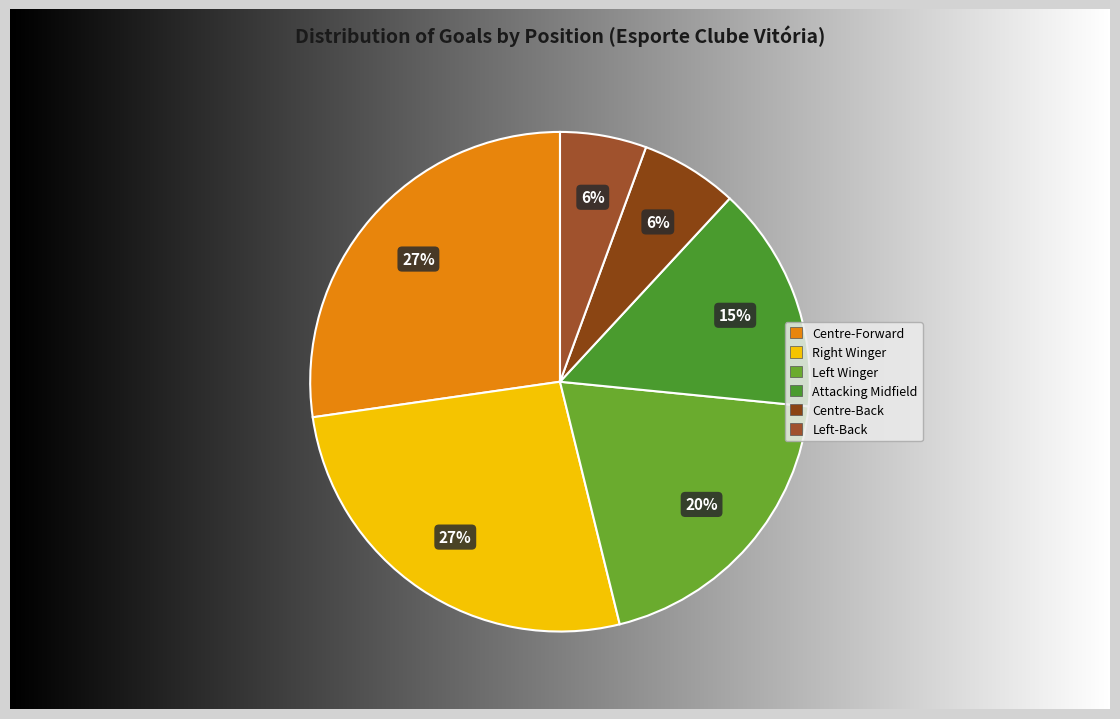

The Centre-Forward slice represents 27% of the pie. True or false?

True